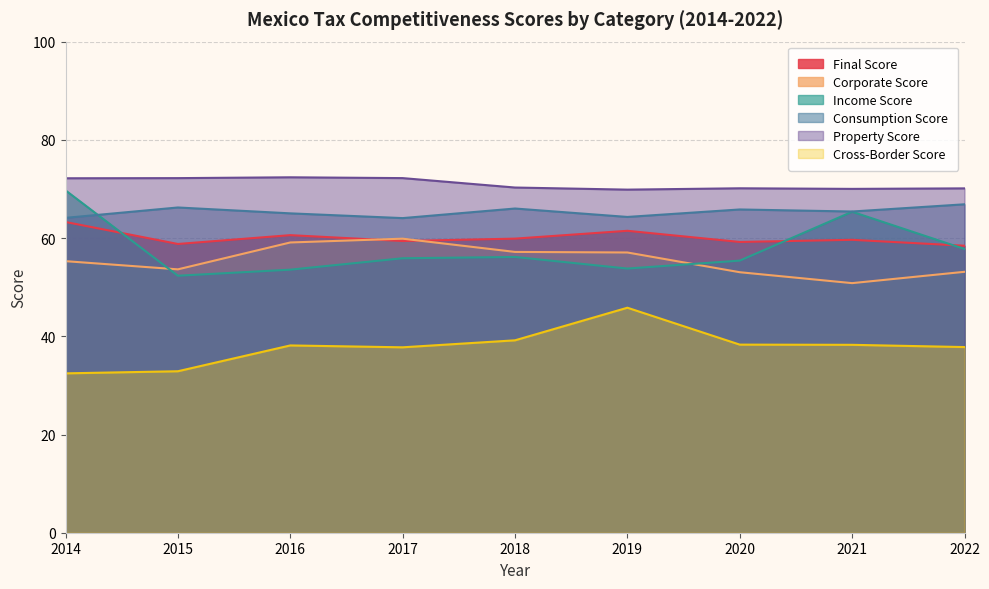

Which series has the largest total across all categories?

Property Score